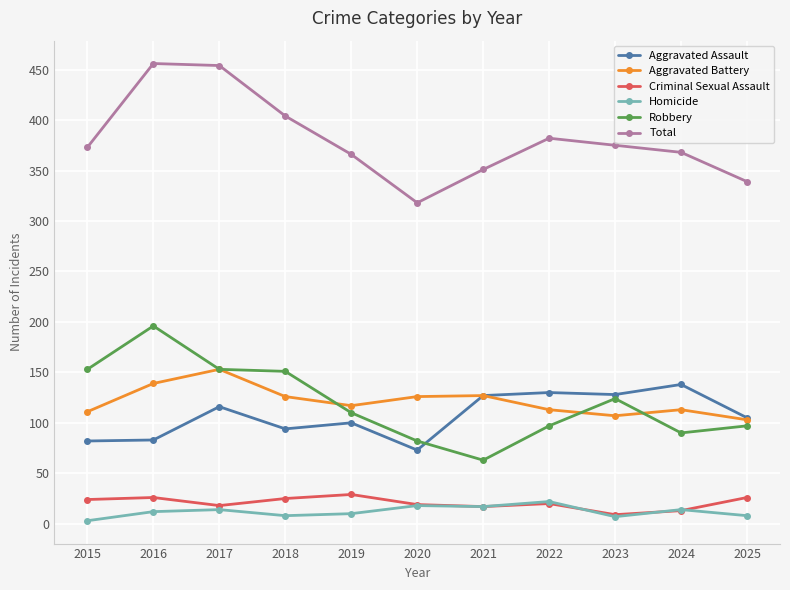

What is the spread (max minus min) of values at 2017?

440